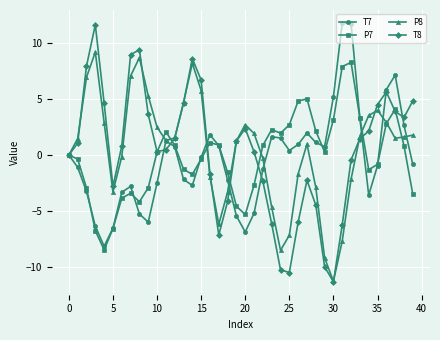

How many series are shown in this chart?

4